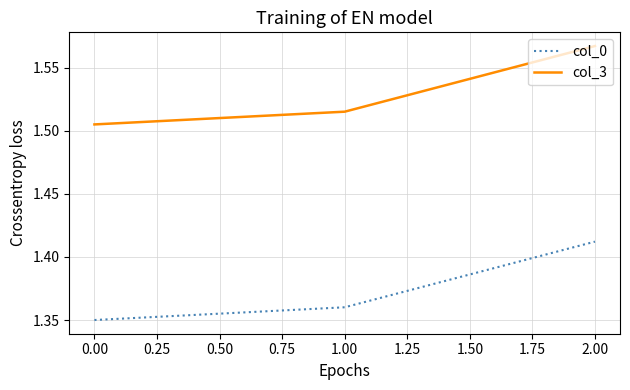

List the labels in order of col_3 value, smallest first.

0.00, 1.00, 2.00